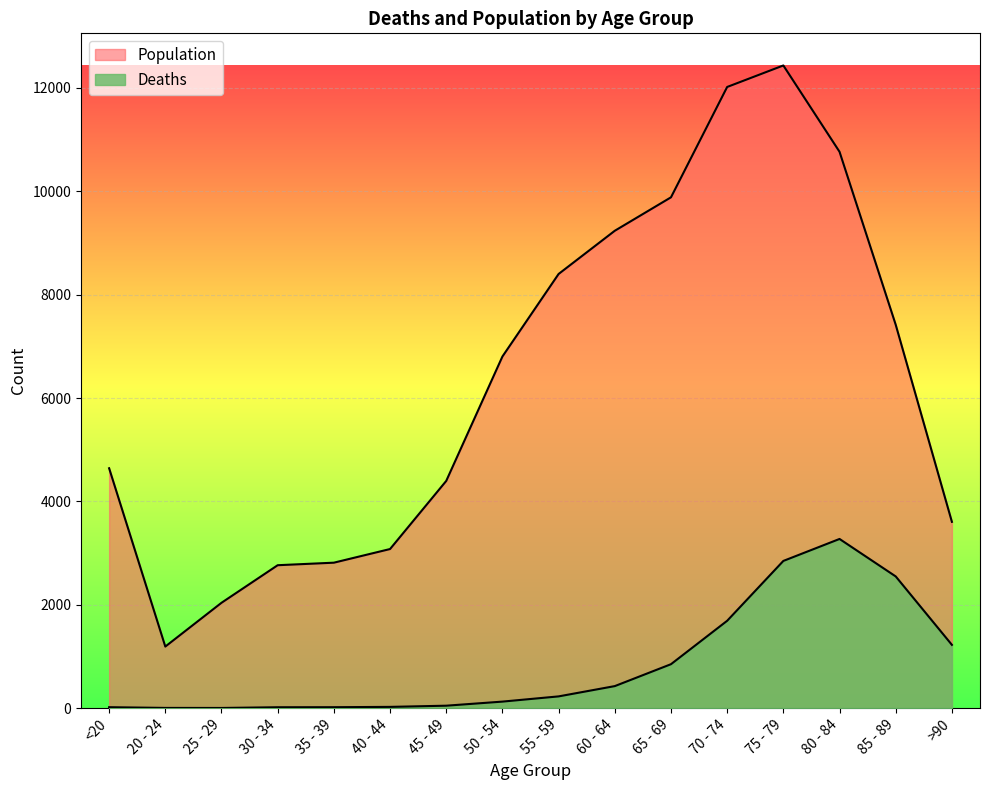

How many lines are shown in the chart?

2